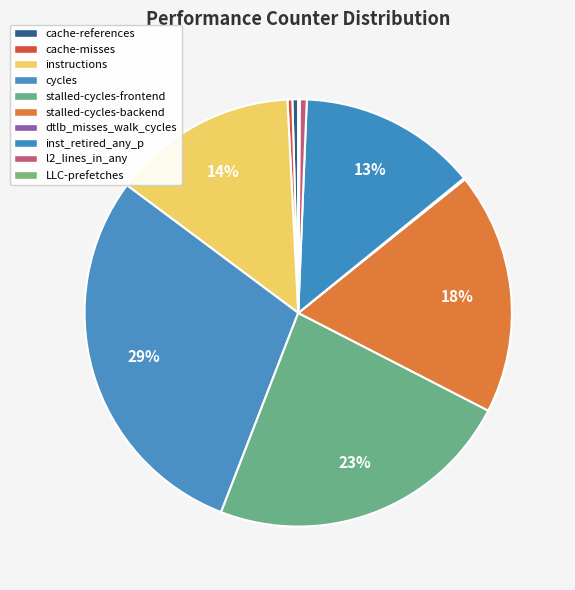

To the nearest percent, what is the difference between the stalled-cycles-backend and cycles slice percentages?

11%